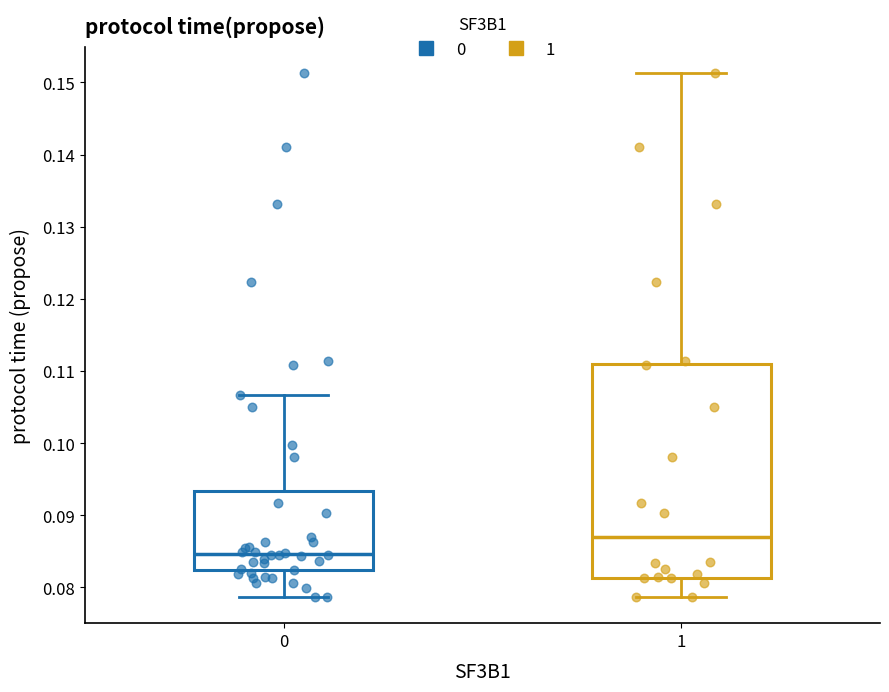

Reading left to right, transcribe this box plot: for each box, give where its median line is, the range the box spans, and where its two whiskers end, as read against the y-axis. The values are not printed on the chart, so give them approximately, as read against the axis.

0: median 0.085, box 0.082 to 0.093, whiskers 0.079 to 0.107
1: median 0.087, box 0.081 to 0.111, whiskers 0.079 to 0.151